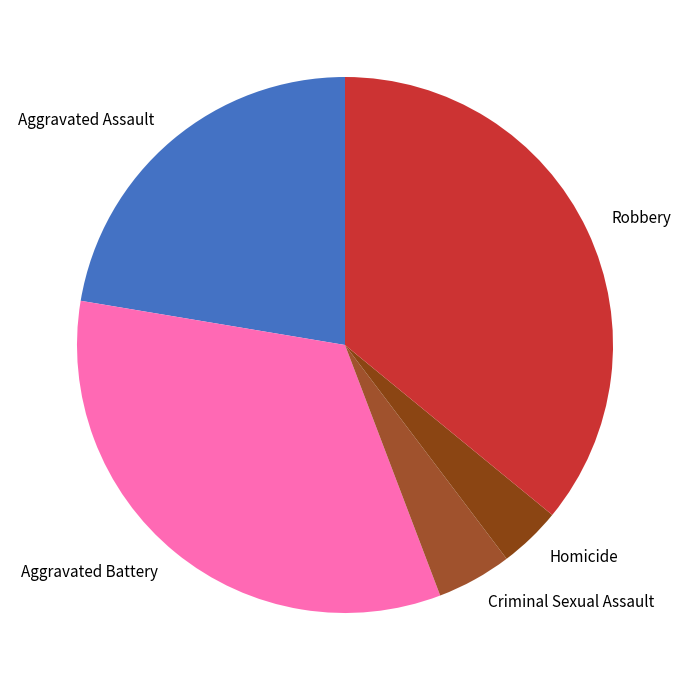

Rank the categories by value from highest to lowest.

Robbery, Aggravated Battery, Aggravated Assault, Criminal Sexual Assault, Homicide